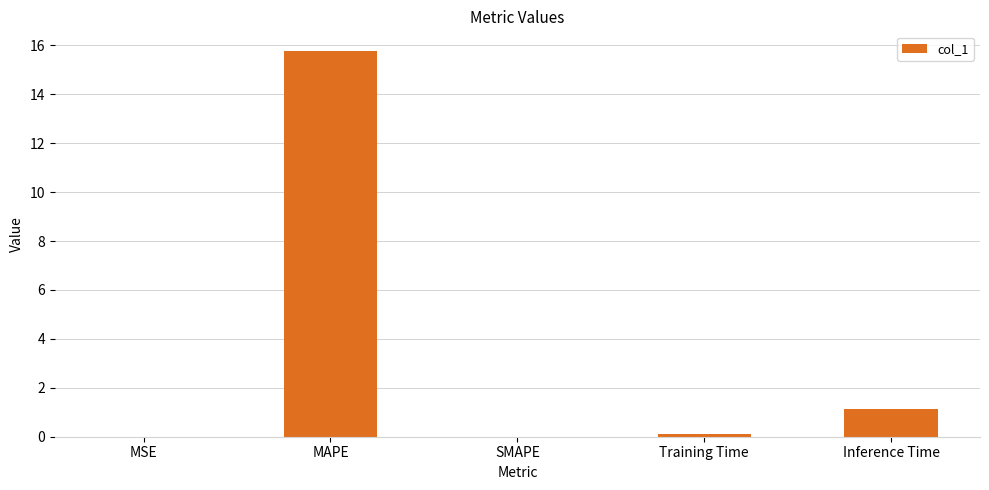

How many distinct data groups are displayed?

1